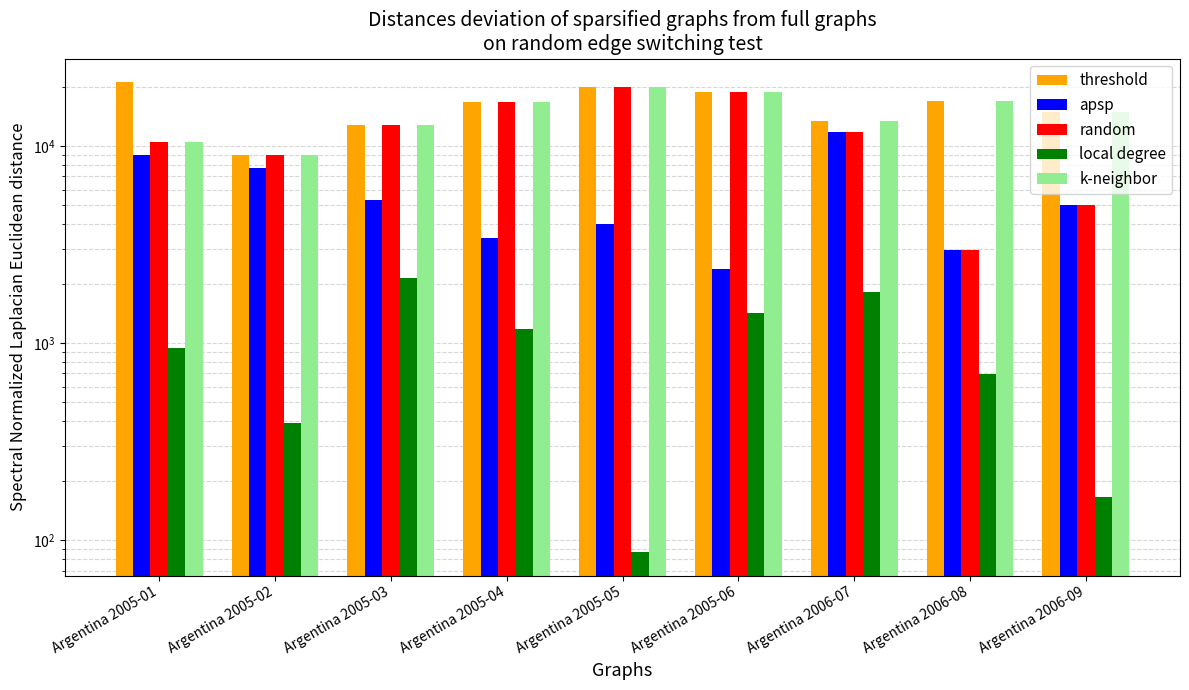

How many bars are there in each group?

5